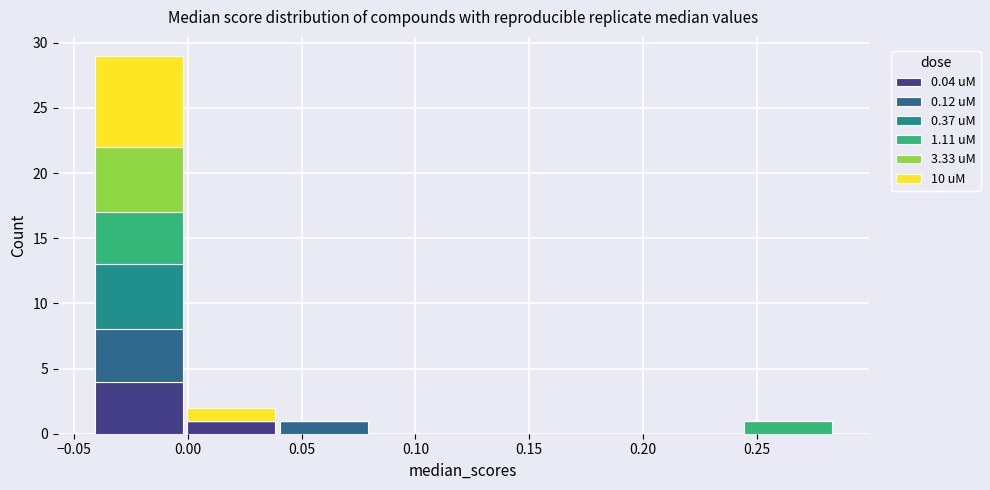

Reading left to right, transcribe this chart: for each stacked bar, give the range it covers on the x-axis and its total height. Neither the bar edges nor the heights are printed on the chart, so give them approximately, as read against the axes.

-0.040 to 0.000: 29
0.000 to 0.040: 2
0.040 to 0.080: 1
0.080 to 0.120: 0
0.120 to 0.160: 0
0.160 to 0.200: 0
0.200 to 0.245: 0
0.245 to 0.285: 1